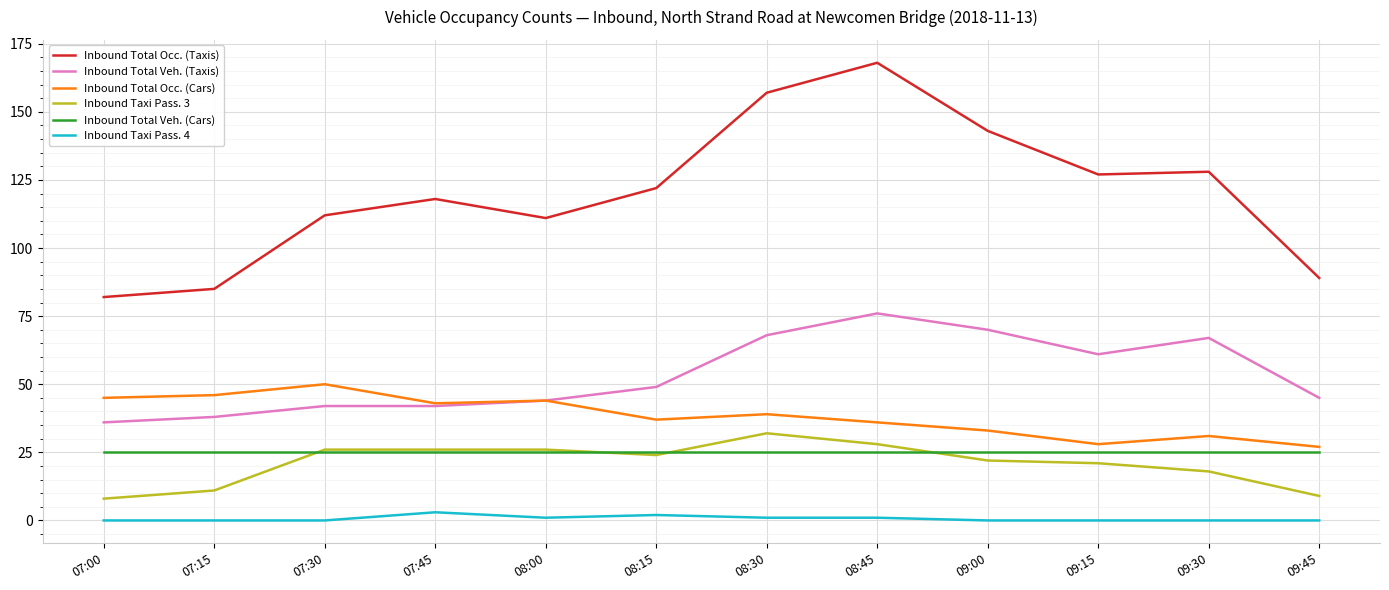

Which series has the largest total across all categories?

Inbound Total Occ. (Taxis)